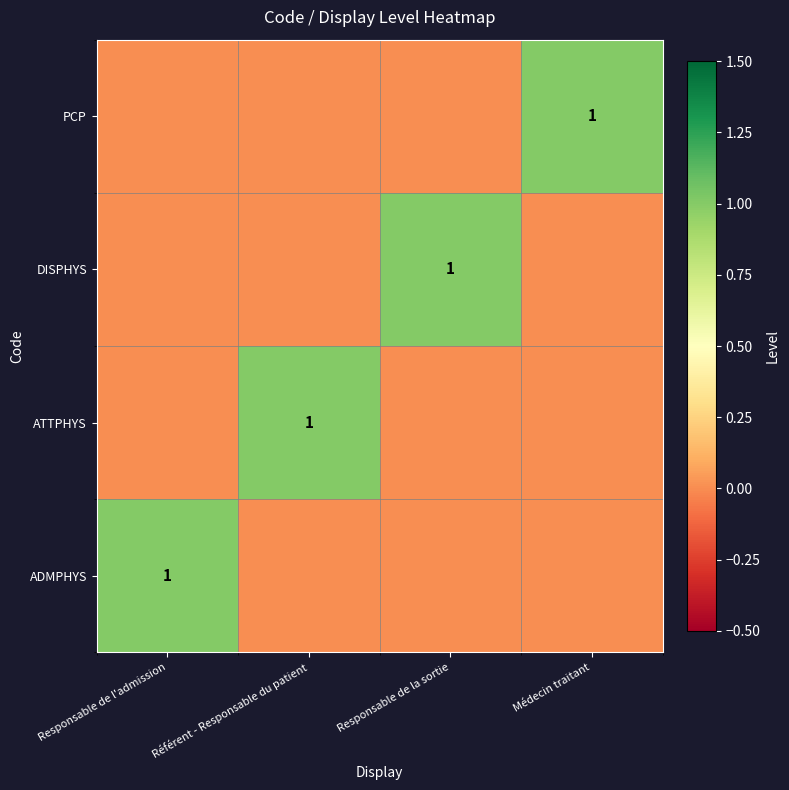

At how many categories does at least one series exceed 0?

4